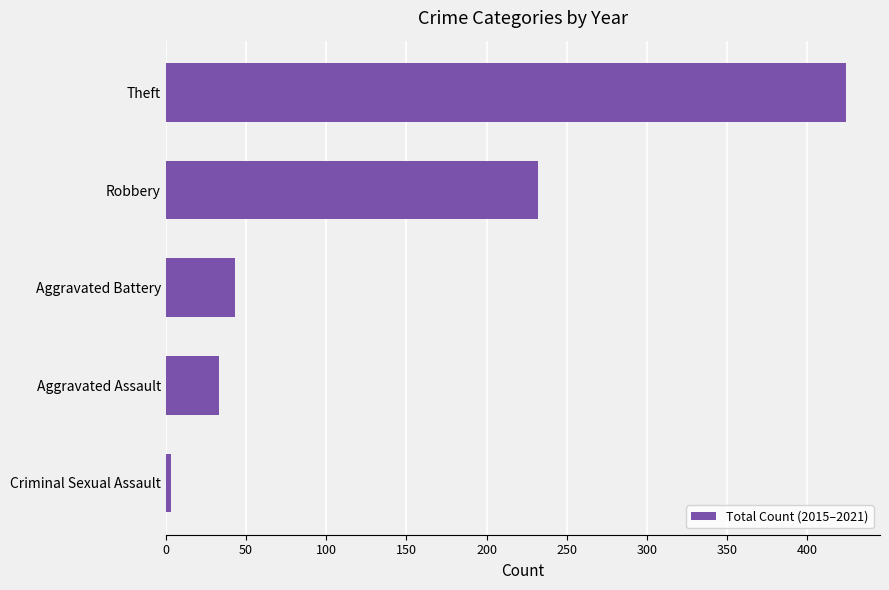

What is the change in value from Aggravated Assault to Aggravated Battery?

+10